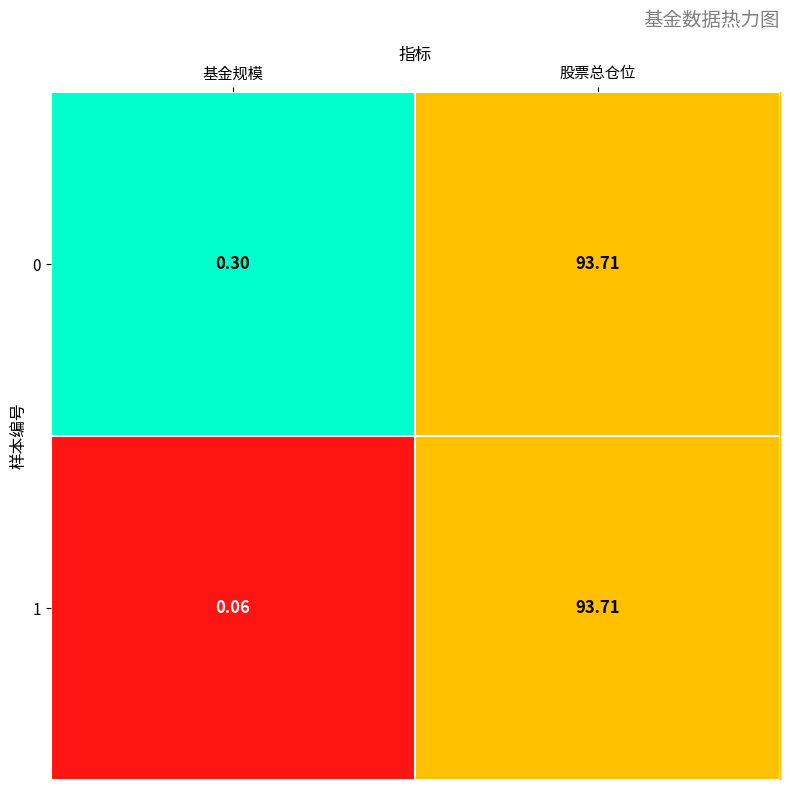

At which category is the sum across all series the highest?

股票总仓位